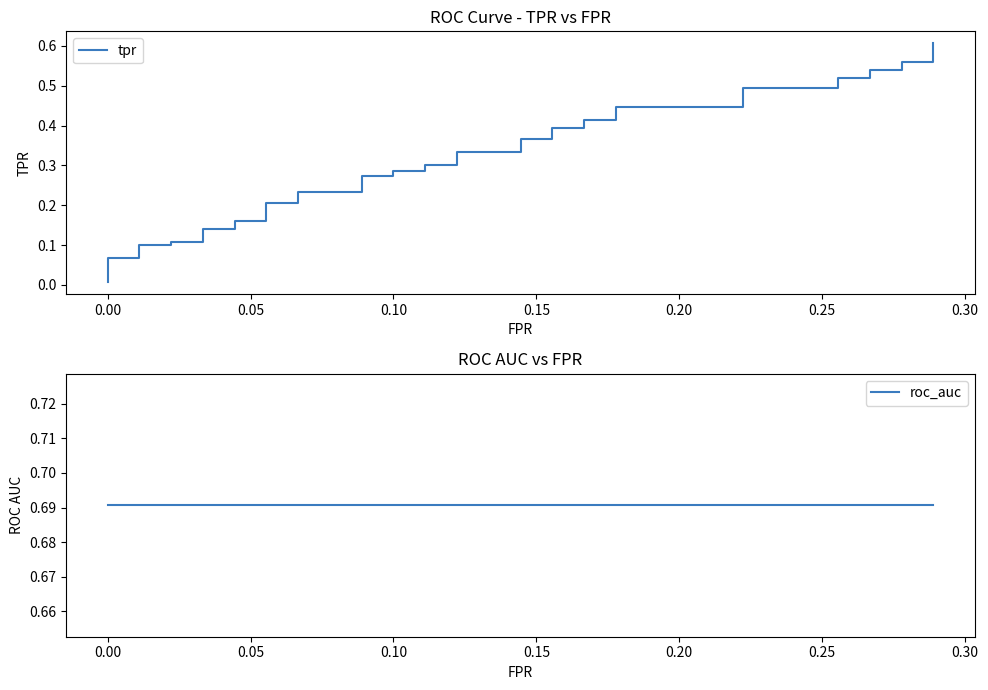

What is the maximum value for roc_auc?

0.7